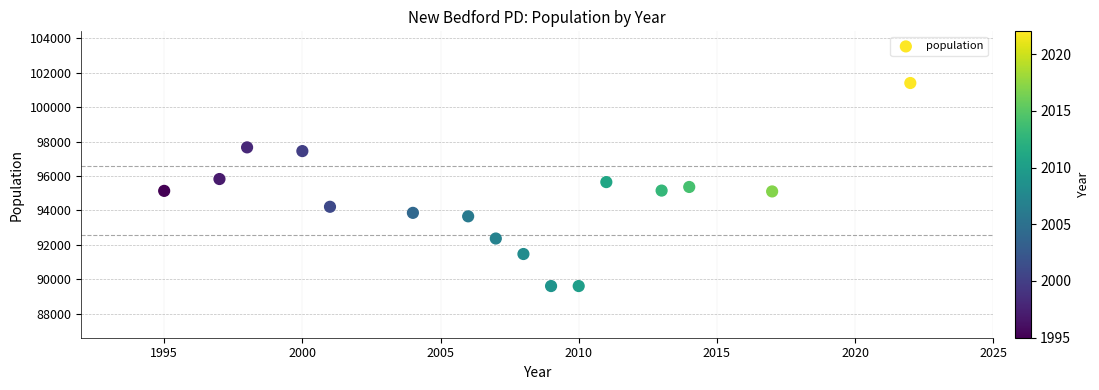

What is the range of X values (max minus min)?

27